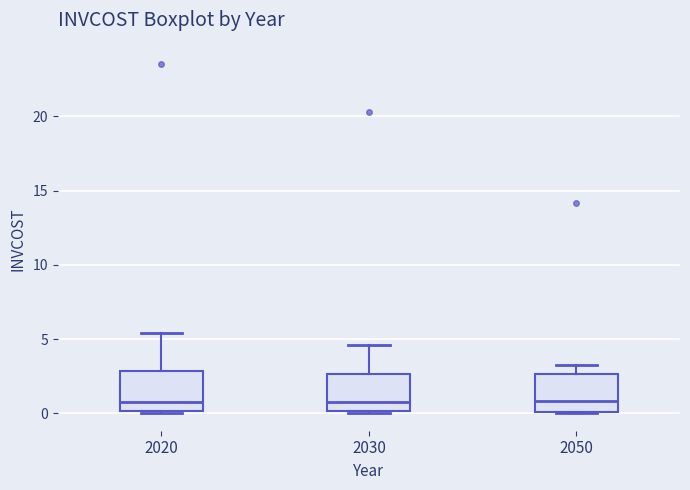

Reading left to right, read every box against the y-axis: the position of its median line, the range the box covers, and the ends of its whiskers. The values are not printed on the chart, so give them approximately, as read against the axis.

2020: median 1.0, box 0.0 to 3.0, whiskers 0.0 to 5.5
2030: median 1.0, box 0.0 to 2.5, whiskers 0.0 to 4.5
2050: median 1.0, box 0.0 to 2.5, whiskers 0.0 to 3.5